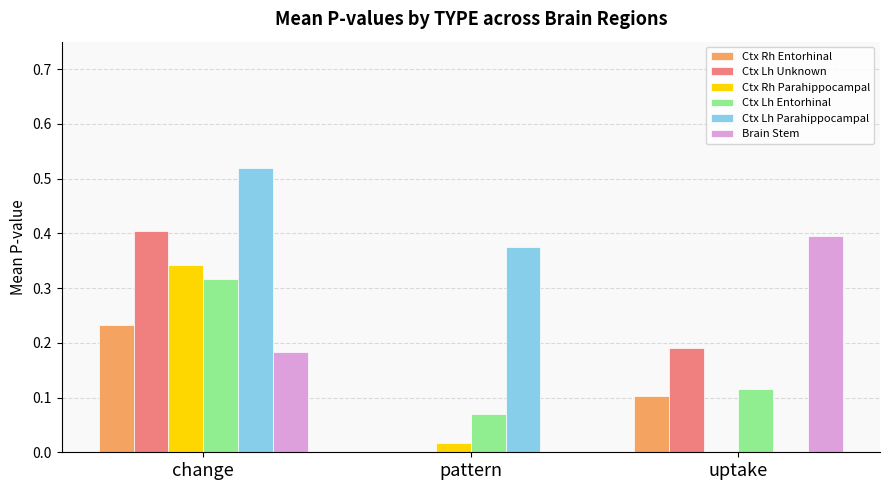

Which series changed the most between change and pattern?

Ctx Lh Unknown